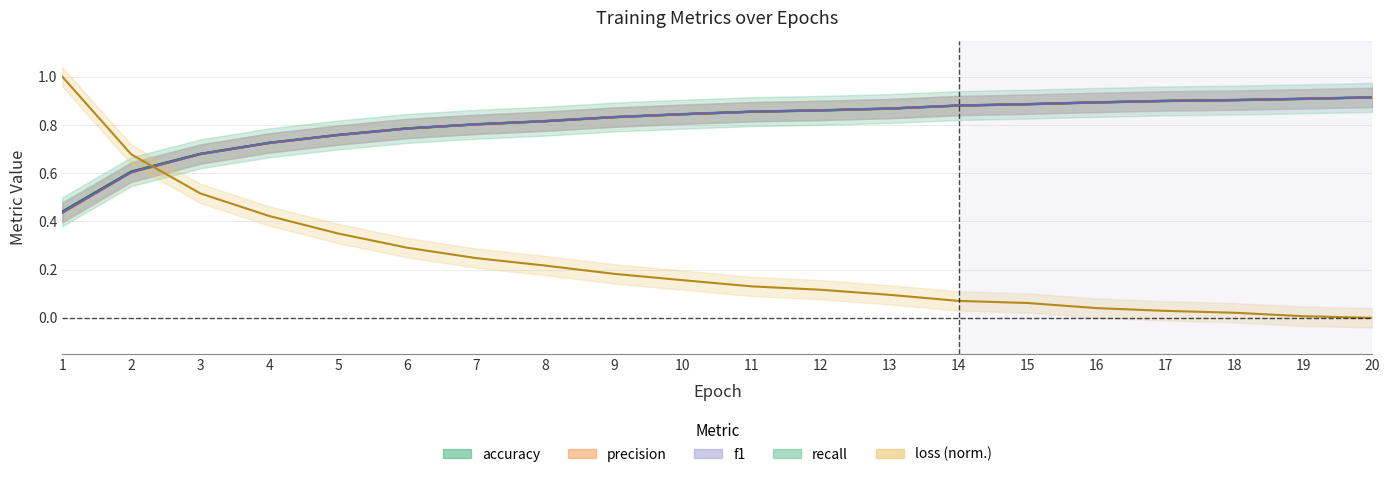

What is the lowest value of the recall series?

0.4